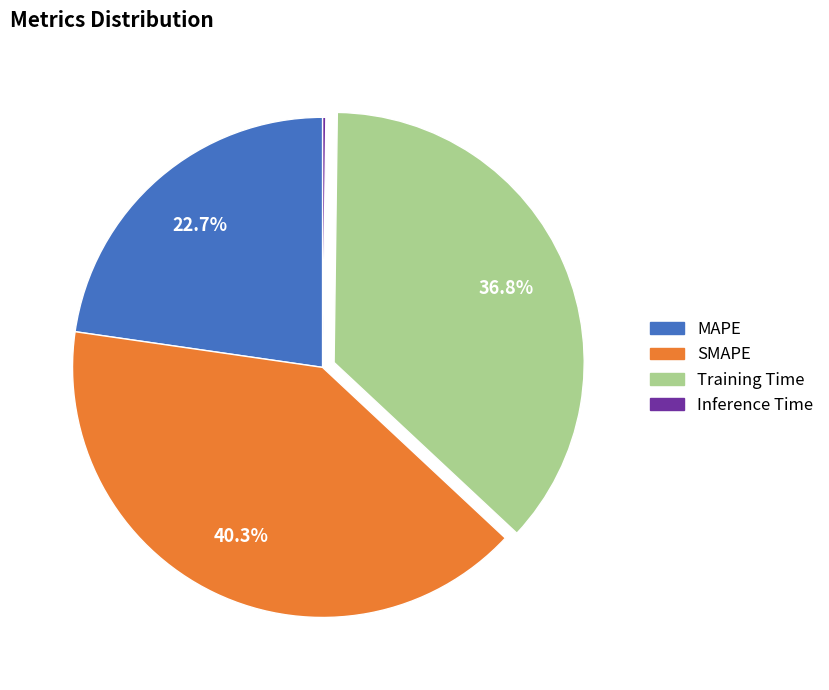

What portion of the pie excludes Training Time?

63.2%